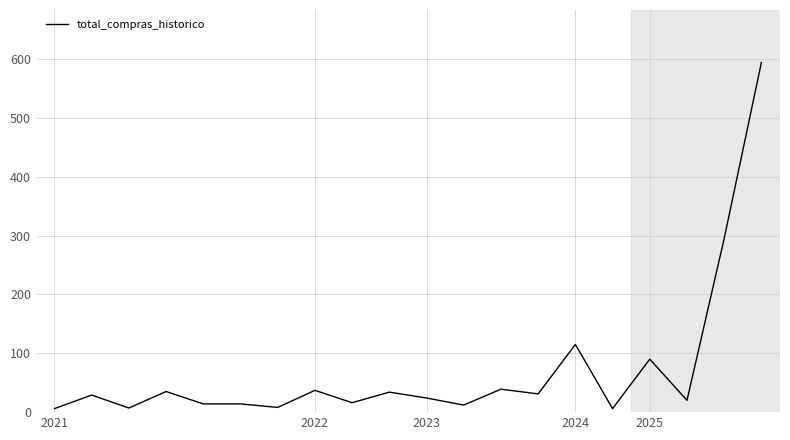

What is the difference between the maximum and minimum values?

588